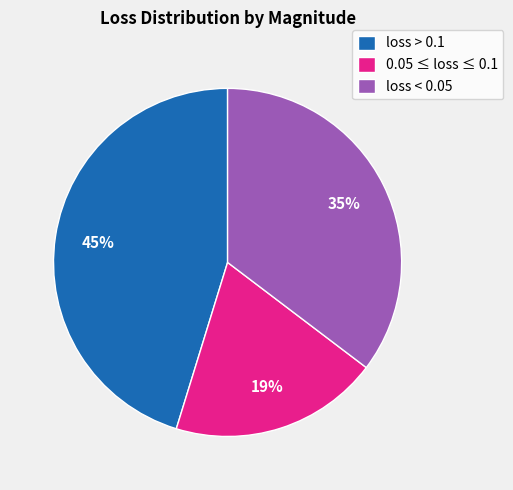

Rank the categories by value from lowest to highest.

0.05 ≤ loss ≤ 0.1, loss < 0.05, loss > 0.1